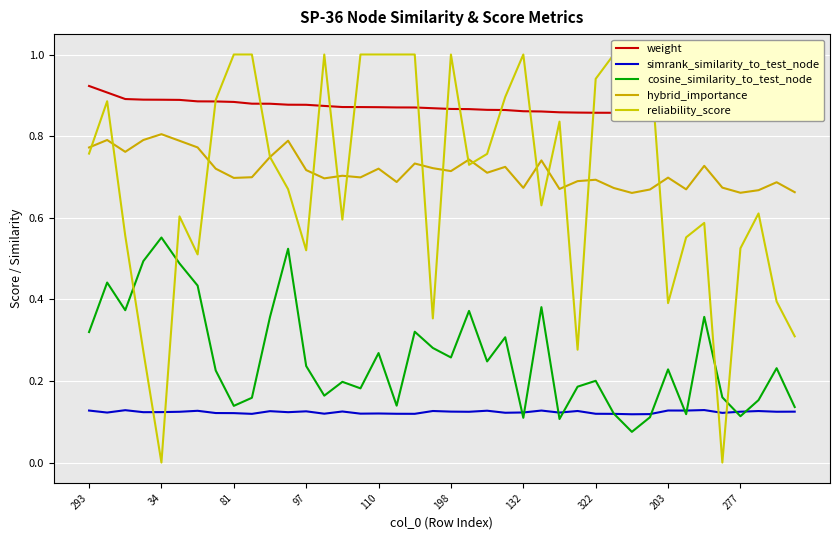

What is the average value of the cosine_similarity_to_test_node series?

0.3